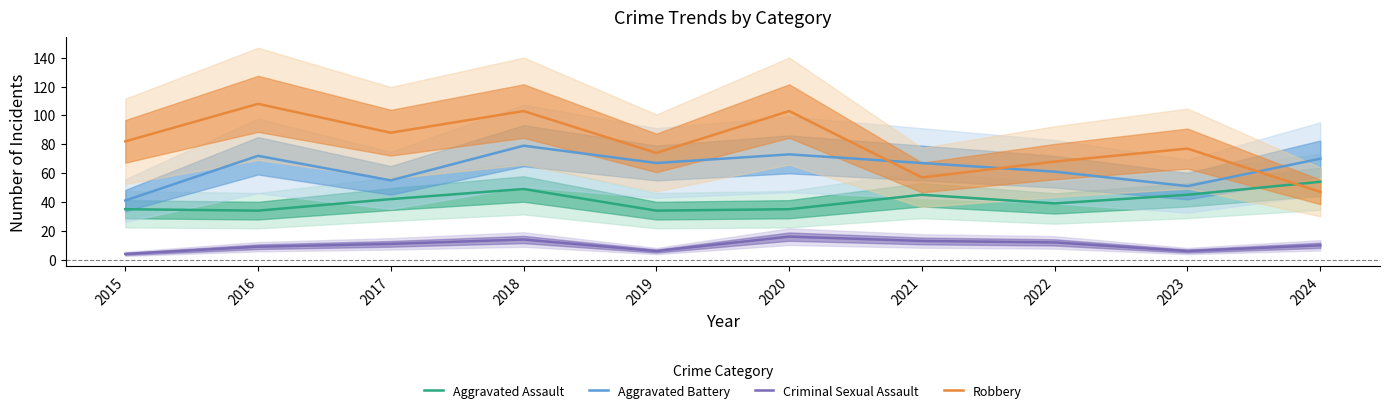

What is the sum of the Aggravated Assault values at 2017 and 2021?

87